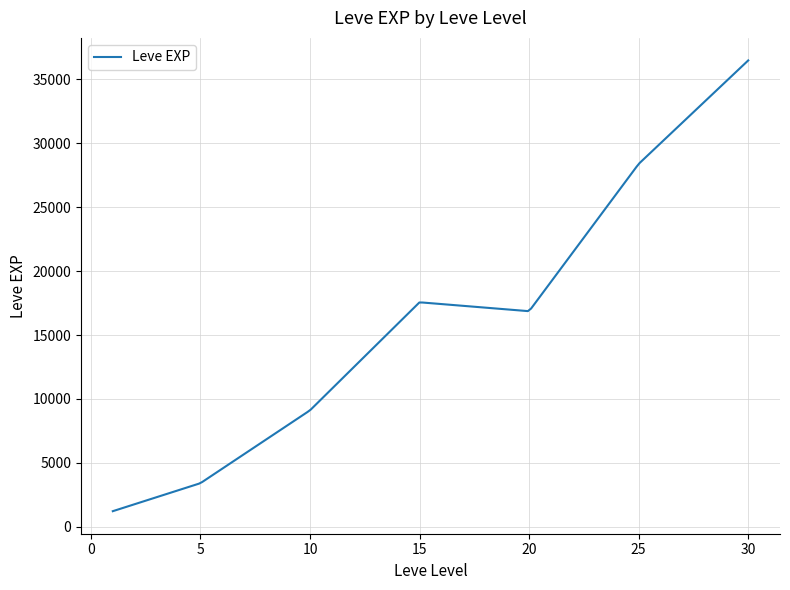

What is the maximum value shown in the chart?

36492.5